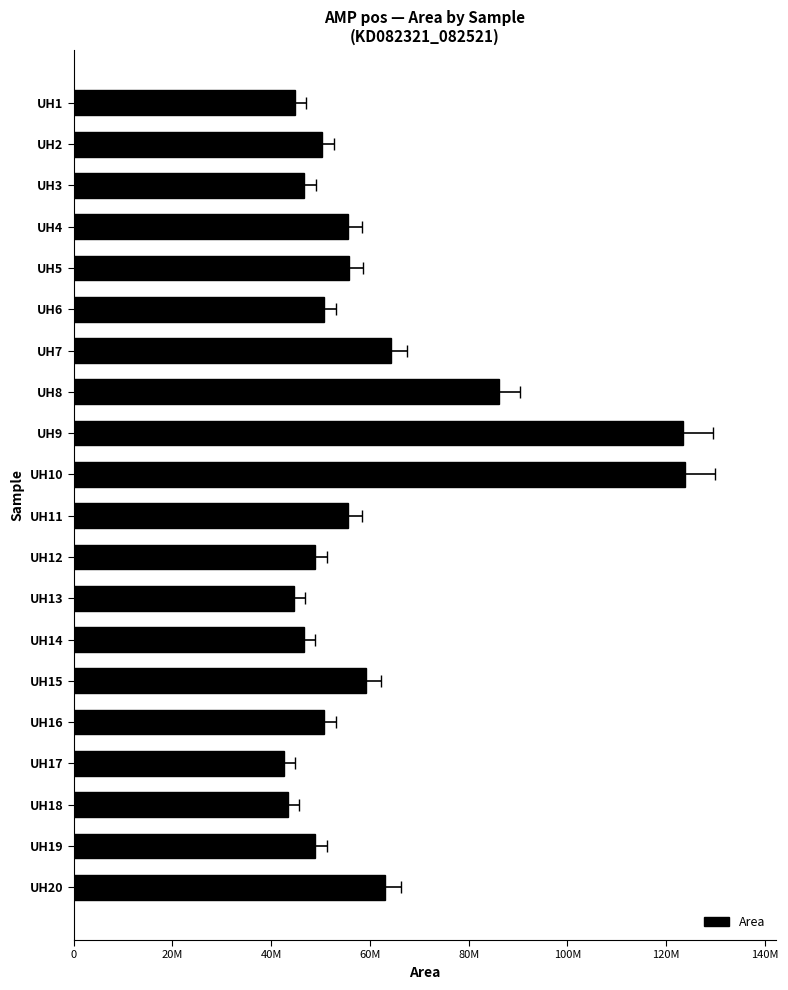

Which label corresponds to the largest value in the chart?

UH10